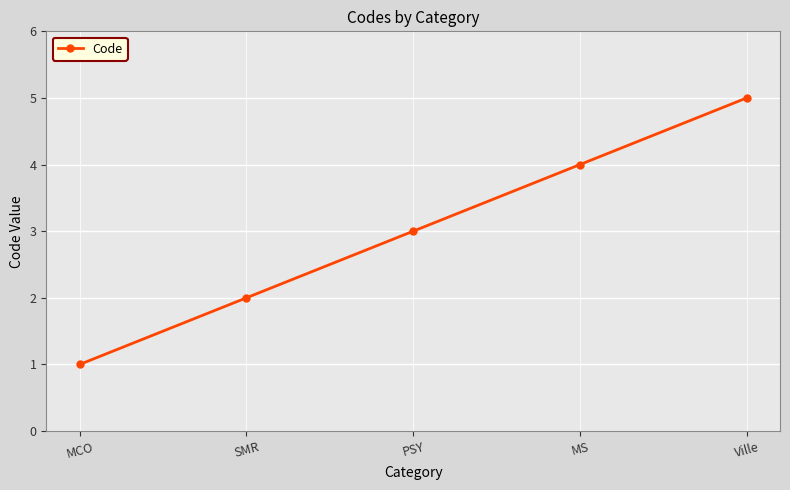

At which category does the chart reach its peak across all series?

Ville